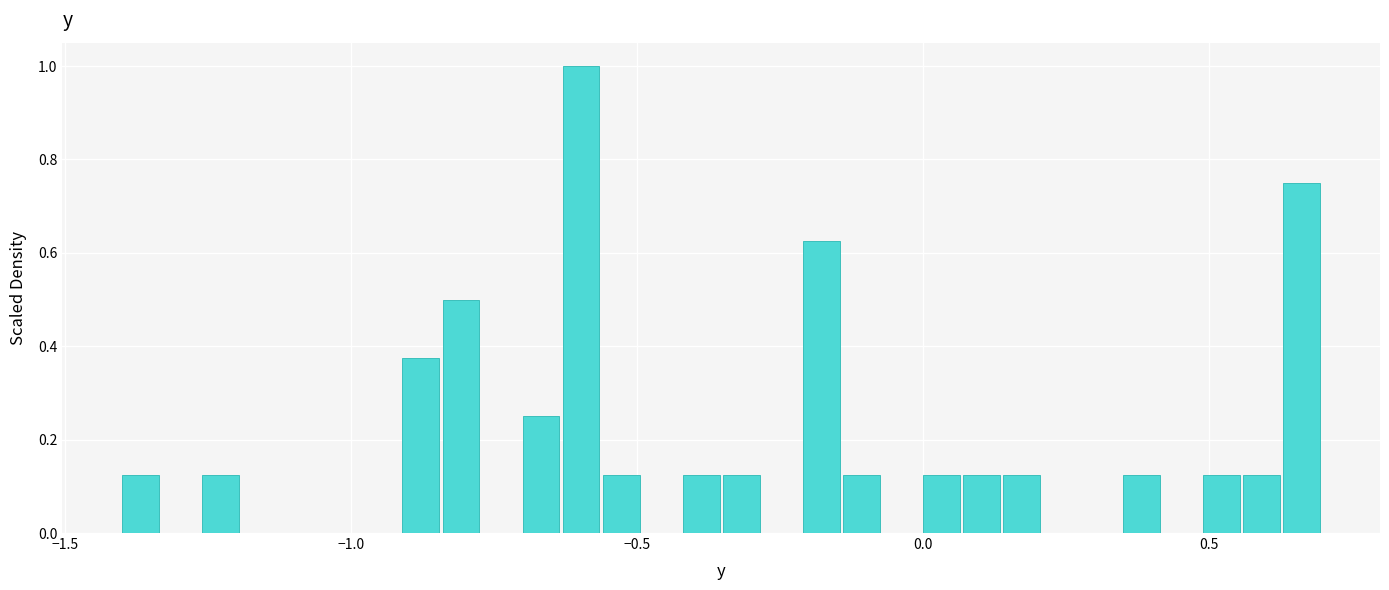

Around what value on the x-axis is the tallest bar? Give the approximate position of its centre, as read against the axis.

-0.60